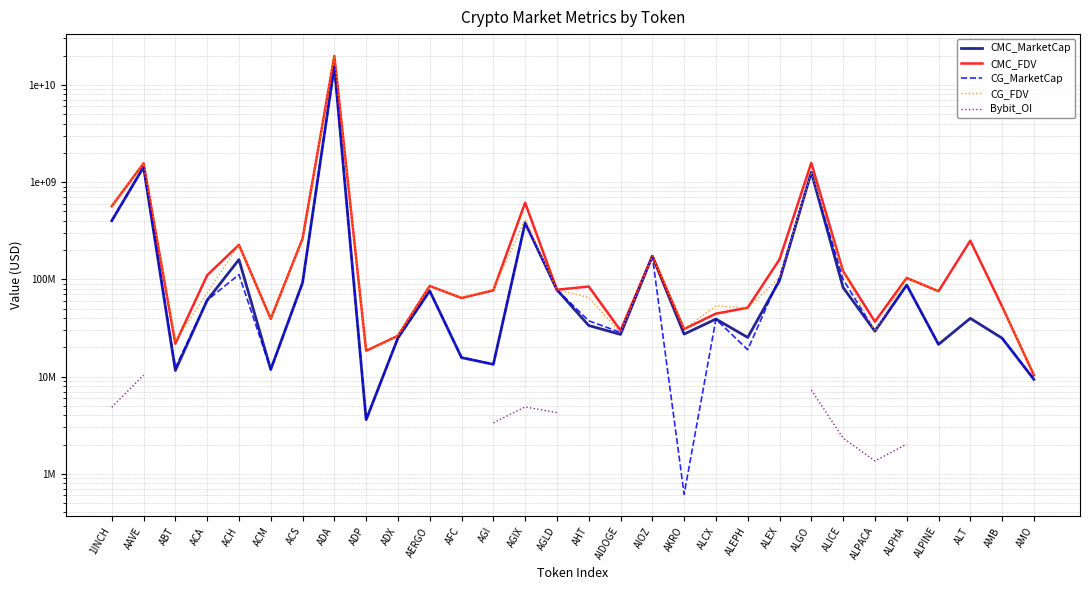

What is the average value of the CMC_FDV series?

877190814.3